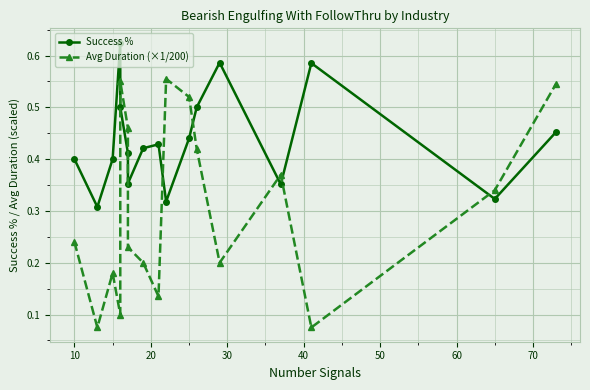

Rank the series by their average value, from highest to lowest.

Success %, Avg Duration (×1/200)